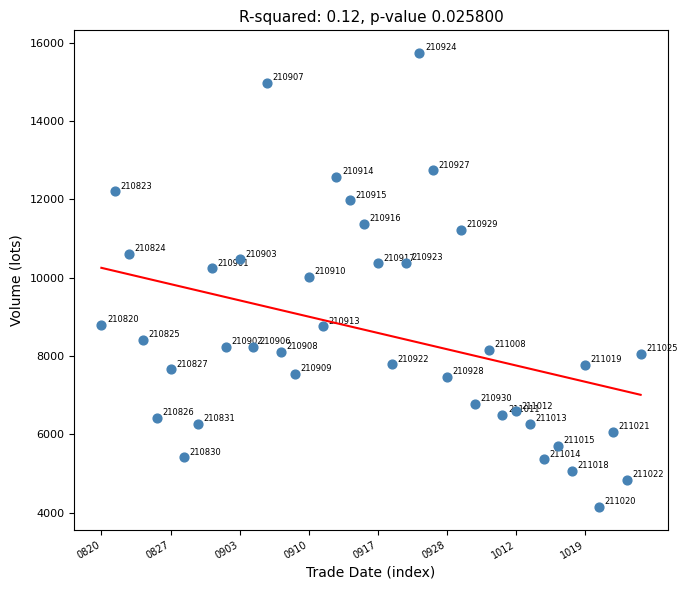

What is the range of Y values (max minus min)?

11592.4